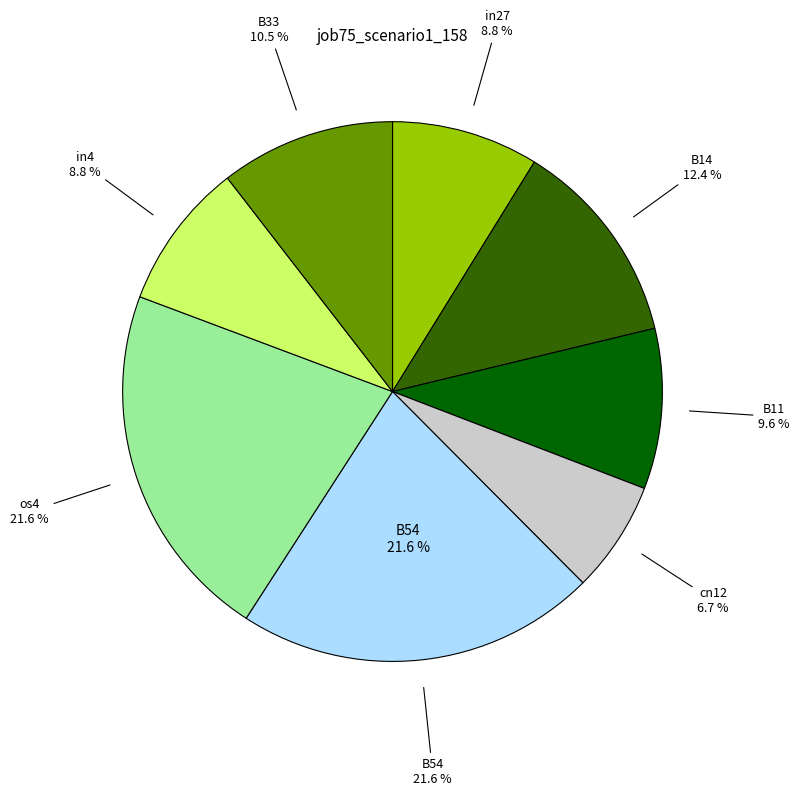

What is the total percentage of B14 and B33?

22.9%